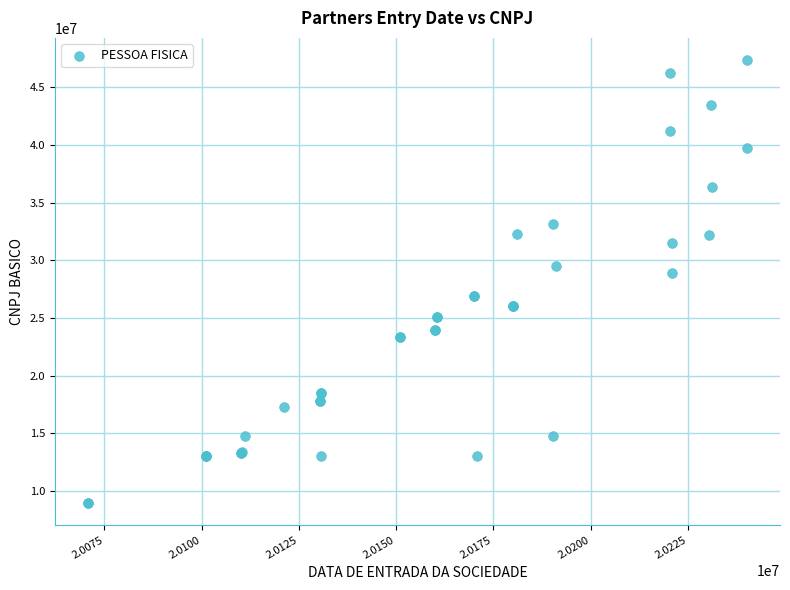

What Y value in the scatter plot is closest to 28169662?

28927773